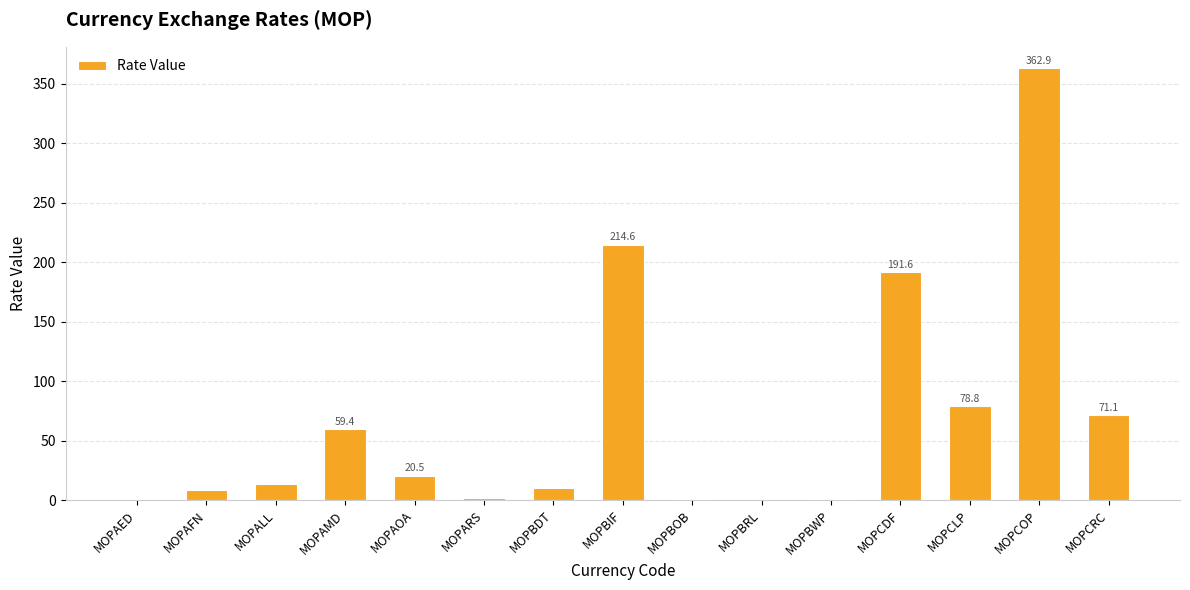

Where does the data first go above 13?

MOPALL